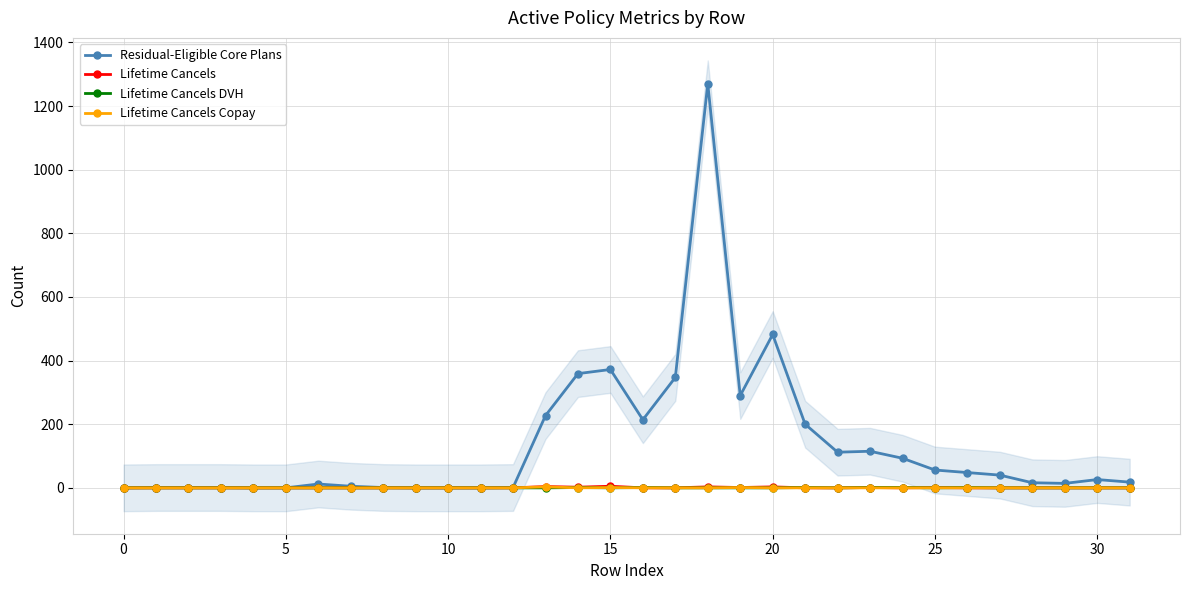

True or false: Lifetime Cancels DVH has a value of 1 at 14.

True